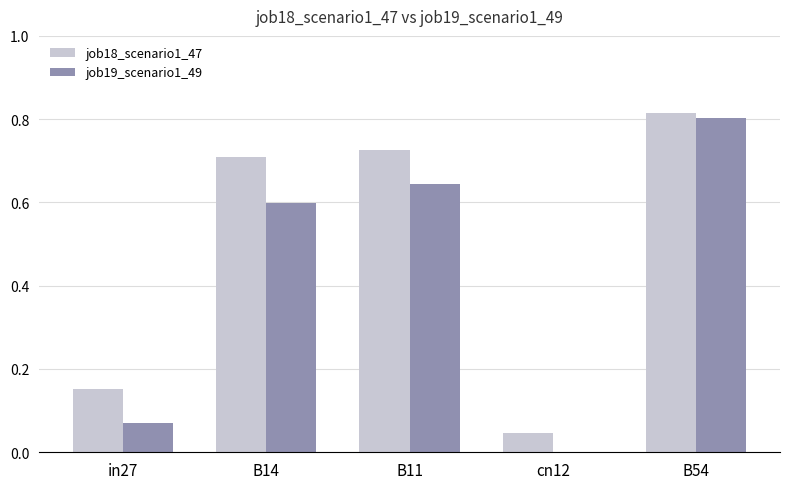

What is the sum of the job18_scenario1_47 values at B54 and B11?

1.5